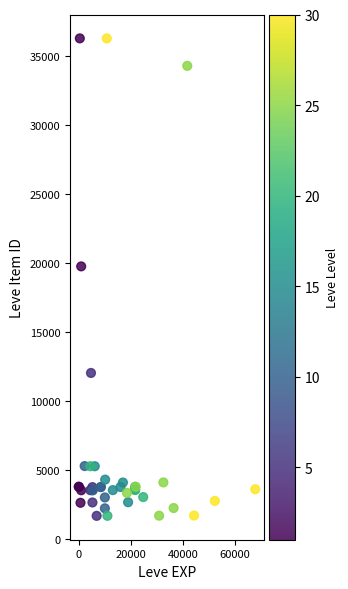

What Y value in the scatter plot is closest to 18967?

19744